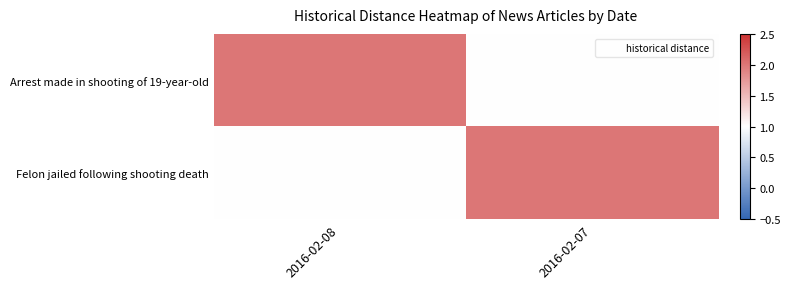

Reading left to right, transcribe all the data shown in this chart.

Arrest made in shooting of 19-year-old: 2016-02-08=2	2016-02-07=1
Felon jailed following shooting death: 2016-02-08=1	2016-02-07=2